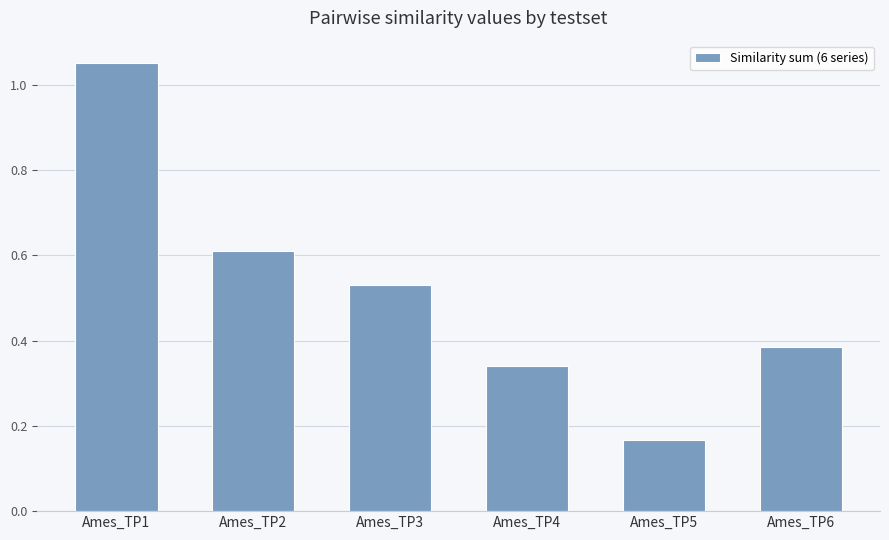

What is the value of the 2nd bar from the left?

0.6